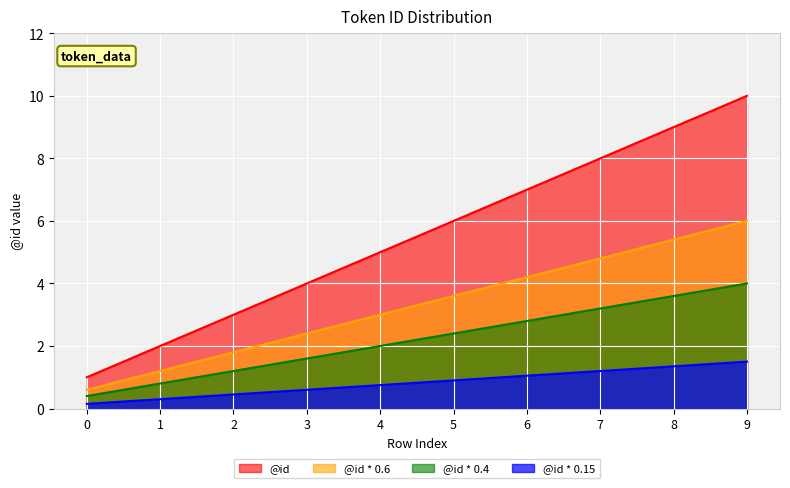

Approximately how many times larger is the value at 7 compared to 1?

4.0